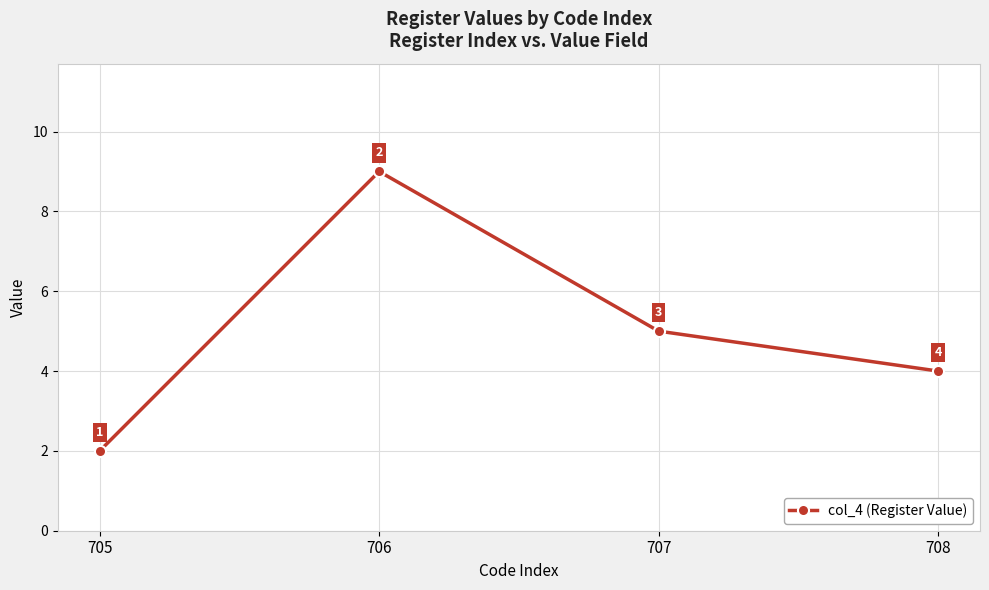

The chart shows a value of 16 at 706. True or false?

False